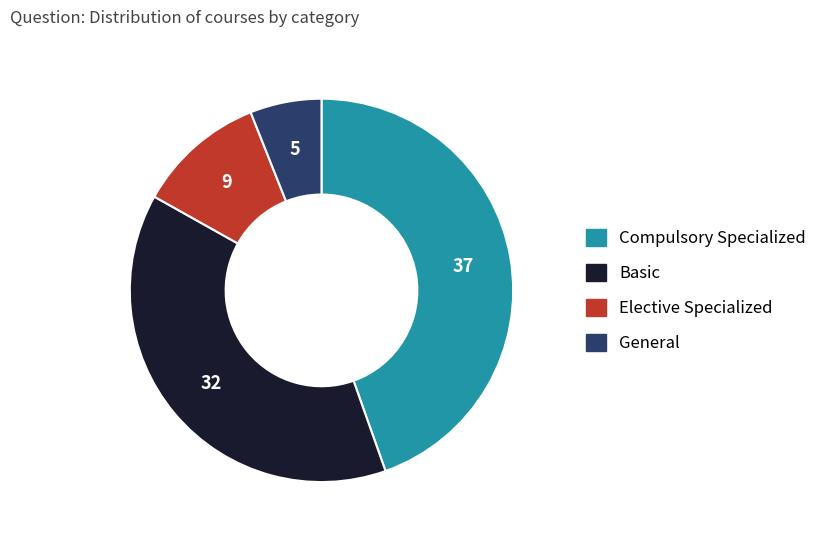

Combined, do General and Compulsory Specialized account for over 50%?

Yes